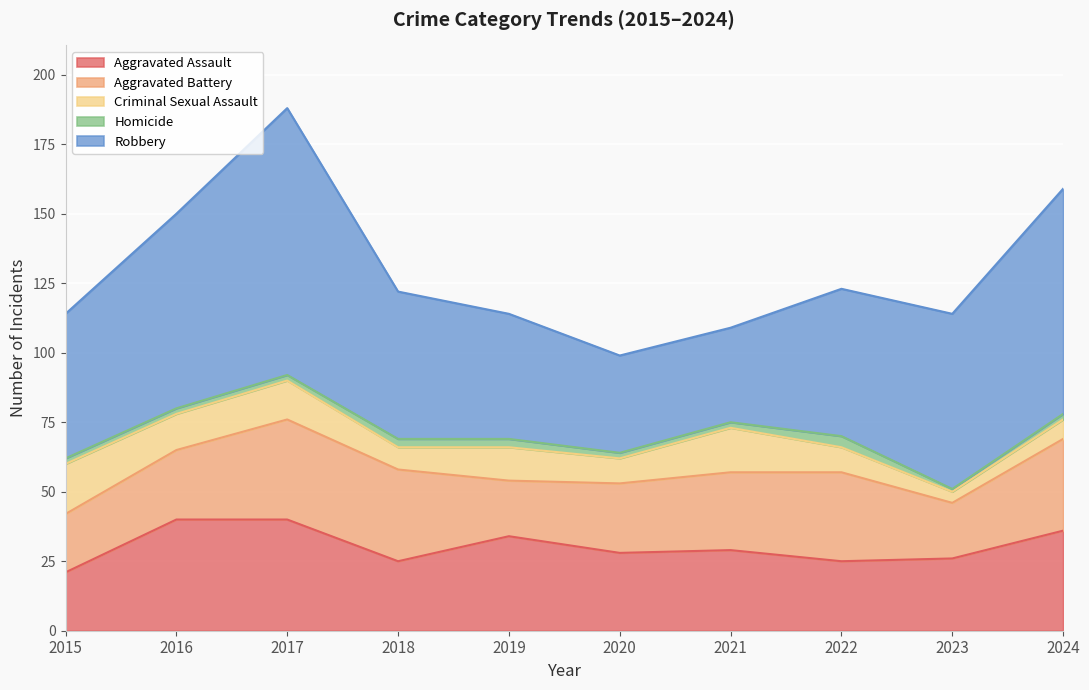

At which category is the sum across all series the highest?

2017